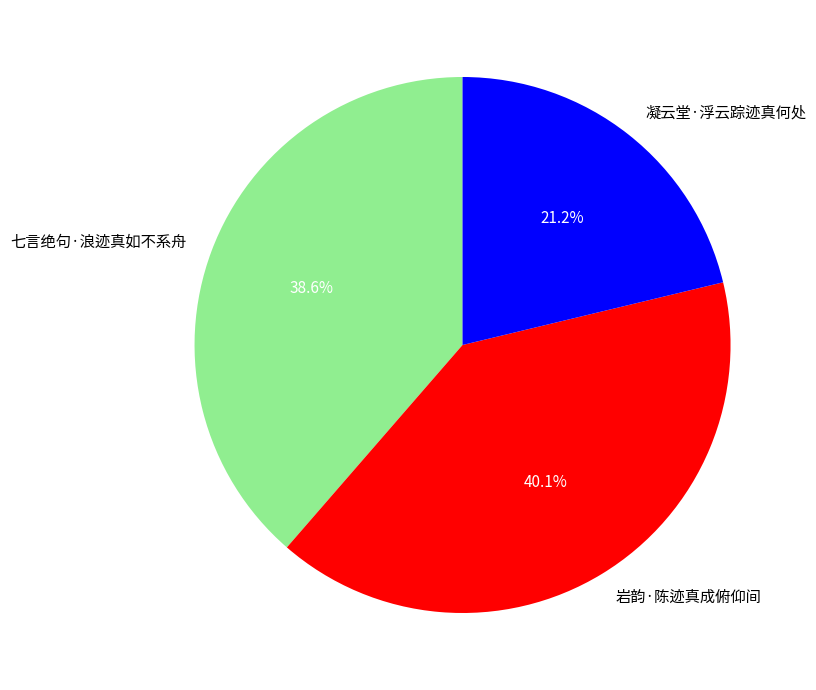

Approximately how many times larger is the value at 凝云堂·浮云踪迹真何处 compared to 岩韵·陈迹真成俯仰间?

0.5